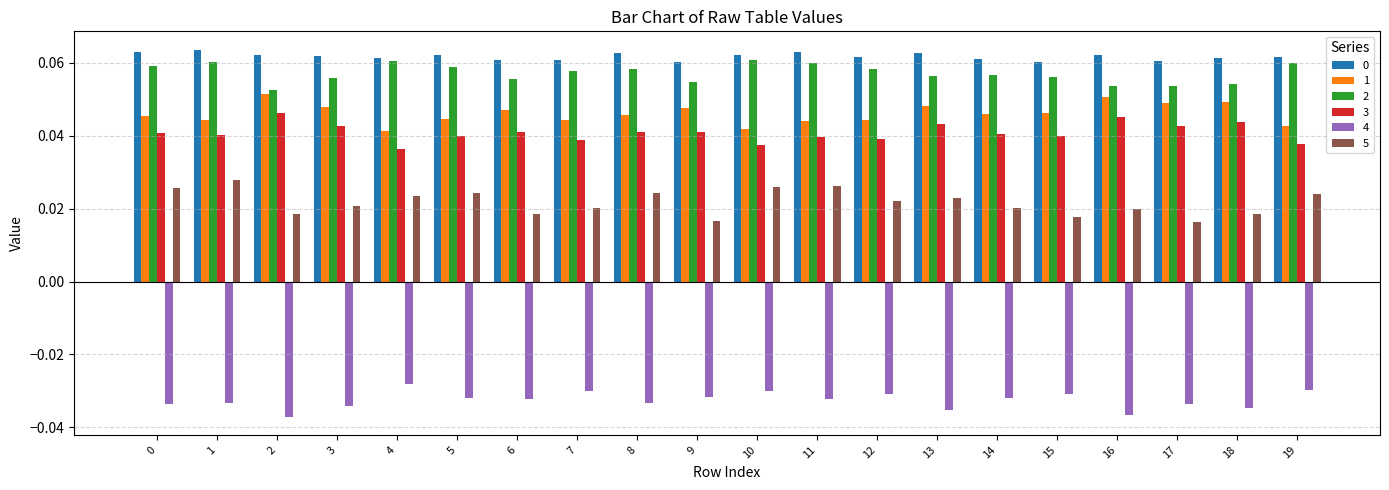

At how many categories does at least one series exceed 0?

20